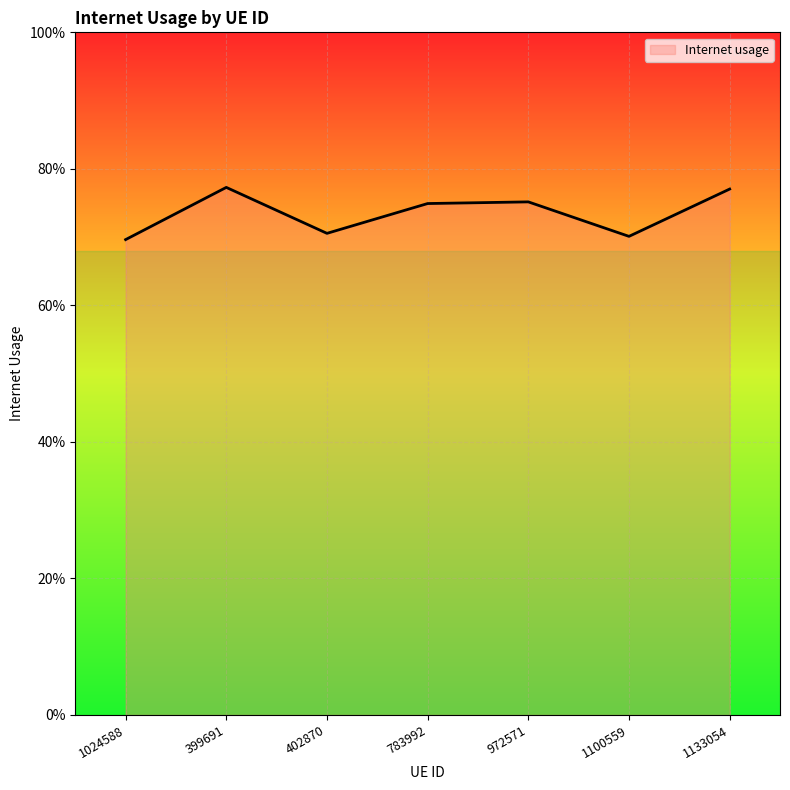

Count the number of categories in the chart.

7